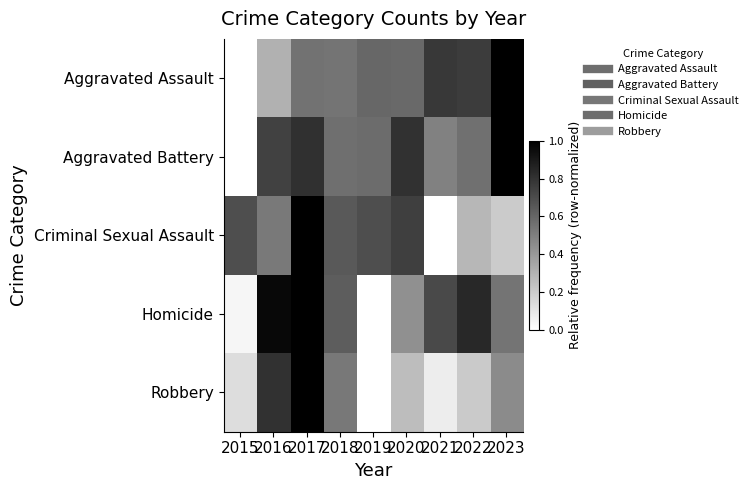

What is the spread (max minus min) of values at 2017?

0.5